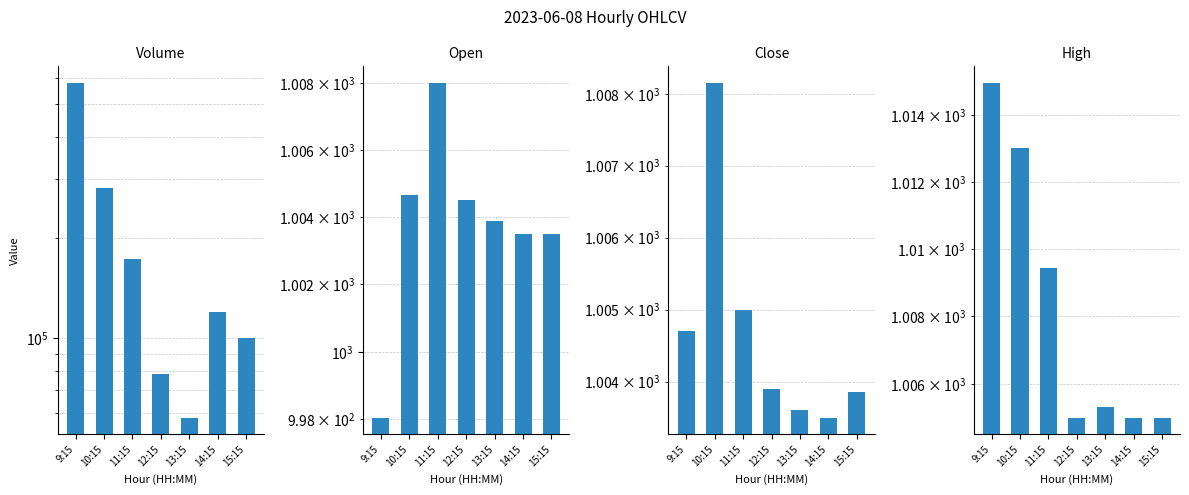

How many data points does each series have?

7